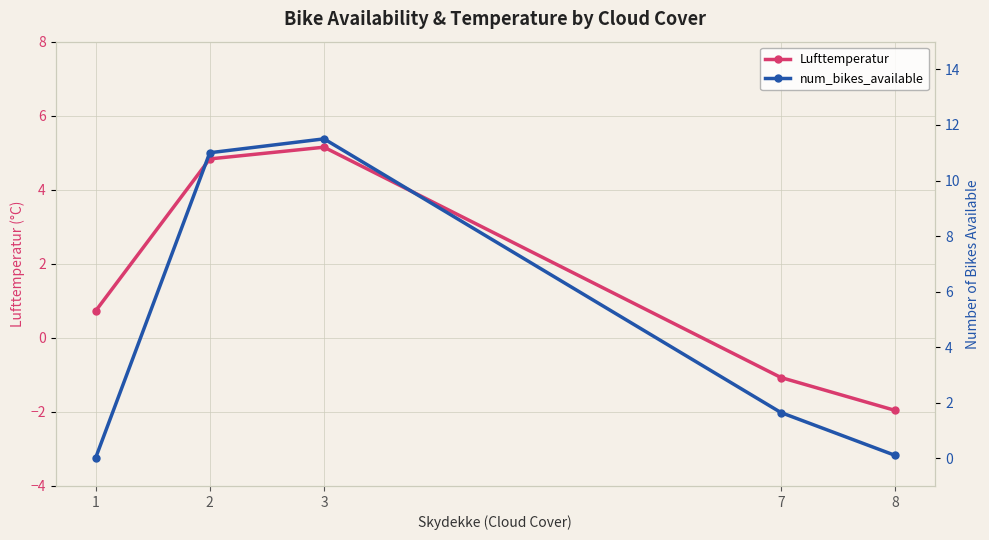

List the labels in order of Lufttemperatur value, largest first.

3, 2, 1, 7, 8